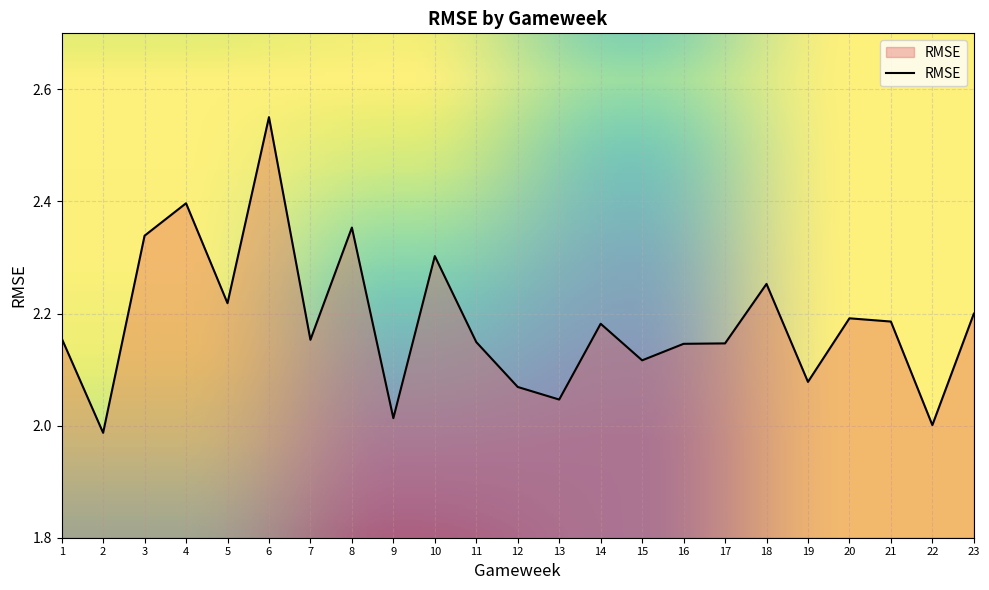

The value at 3 is 2.3. True or false?

True